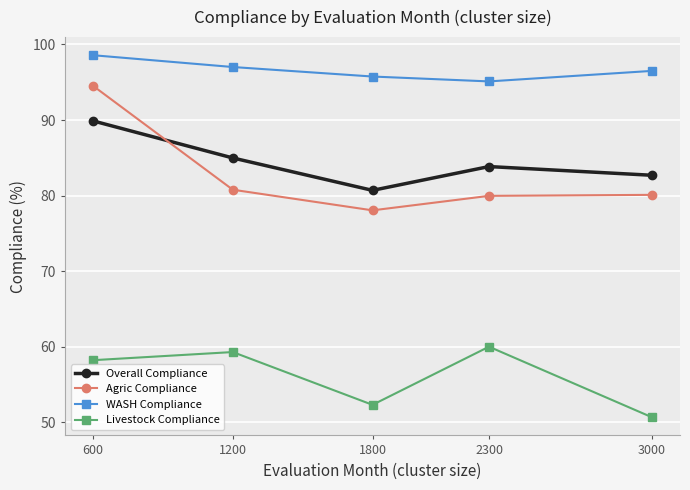

What is the greatest value displayed?

98.6